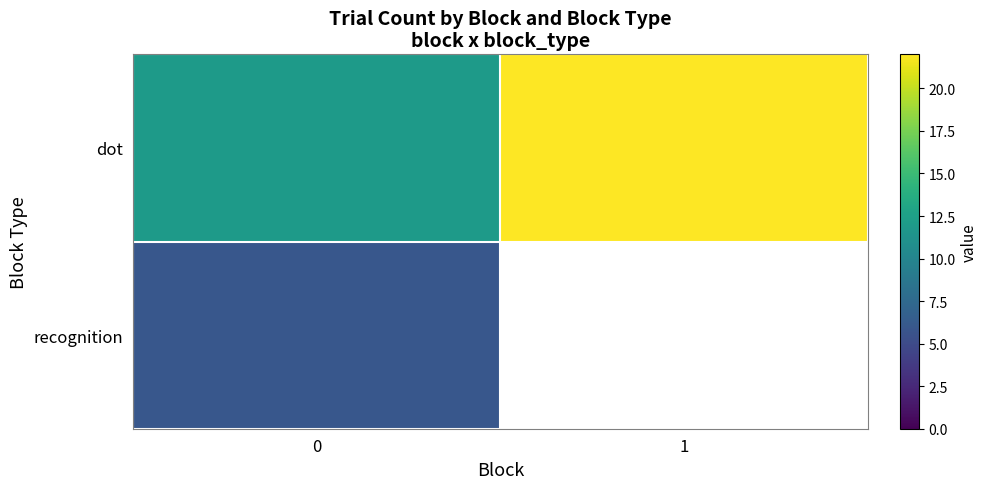

The value of dot at 1 is 22.0. True or false?

True